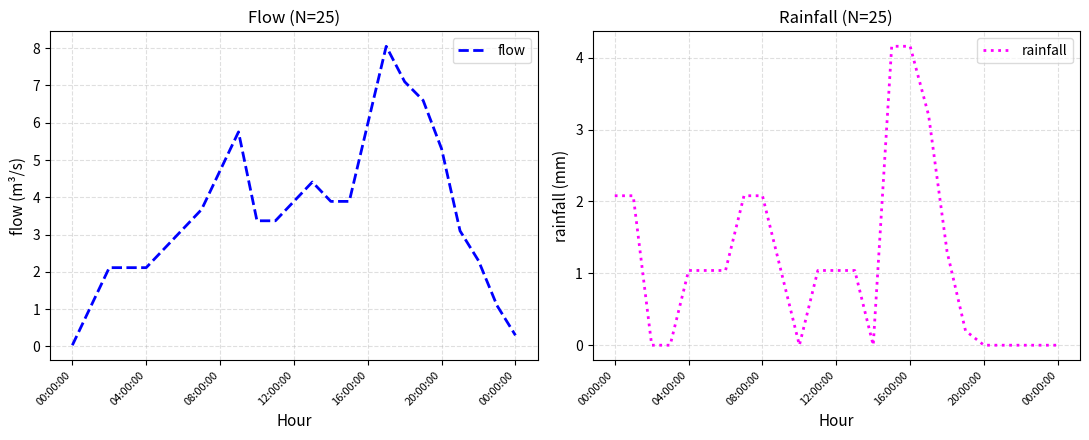

Reading right to left, transcribe all the data shown in this chart.

flow: 0.3	1.1	2.3	3.1	5.3	6.6	7.1	8.1	6.0	3.9	3.9	4.4	3.9	3.4	3.4	5.8	4.7	3.7	3.2	2.6	2.1	2.1	2.1	1.1	0.0
rainfall: 0.0	0.0	0.0	0.0	0.0	0.2	1.3	3.2	4.2	4.2	0.0	1.0	1.0	1.0	0.0	1.0	2.1	2.1	1.0	1.0	1.0	0.0	0.0	2.1	2.1